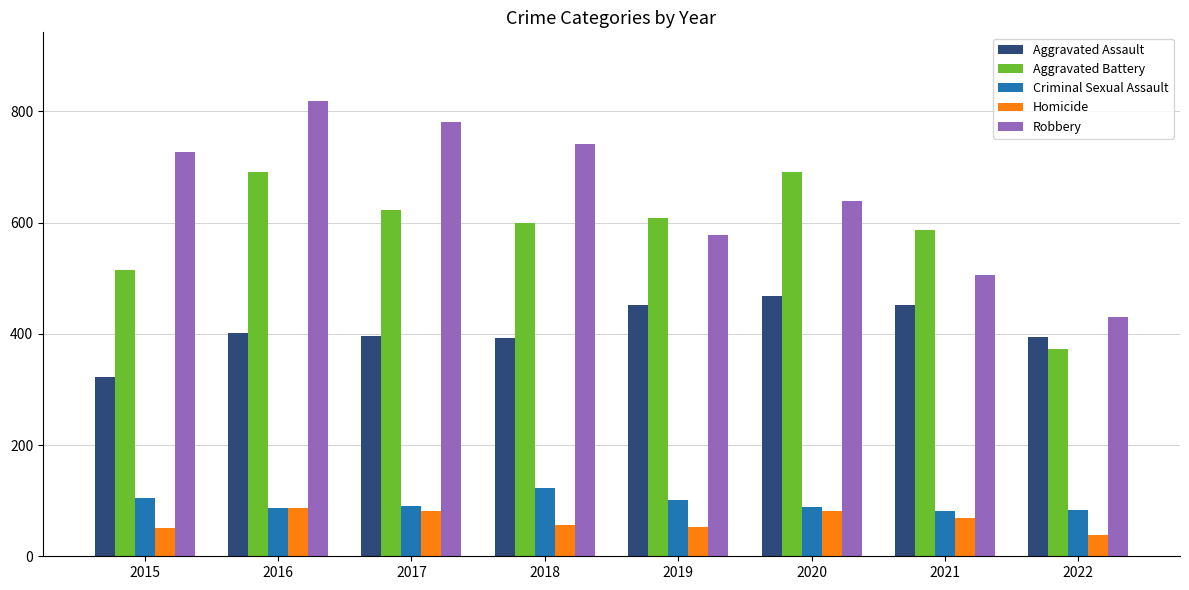

Which category has the lowest value in the Aggravated Assault series?

2015